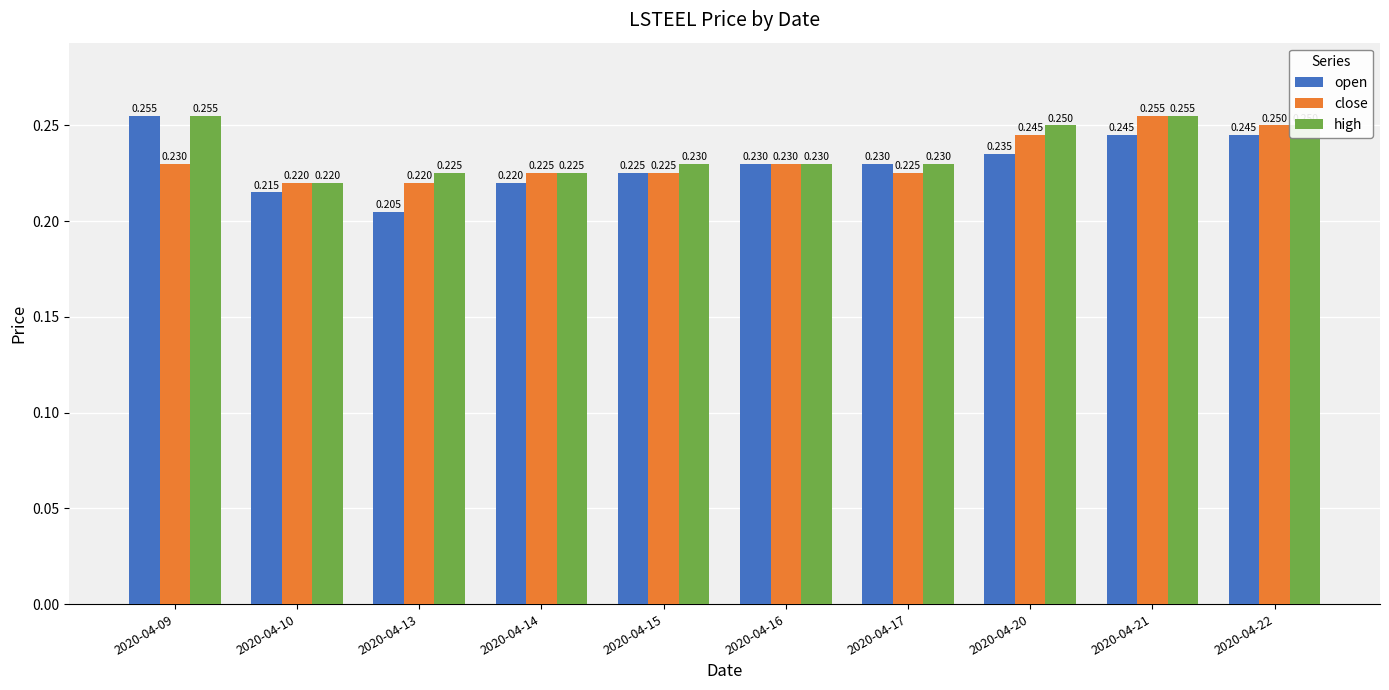

Is the value of close at 2020-04-21 greater than the value of open at 2020-04-17?

Yes